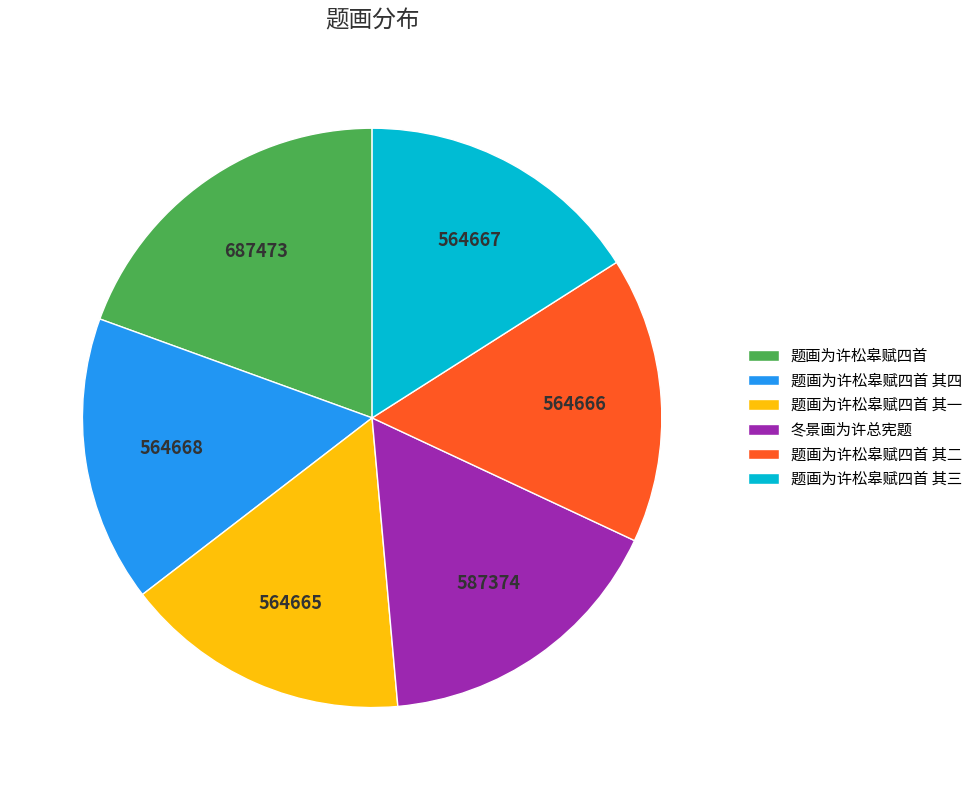

Count the number of slices in the pie.

6